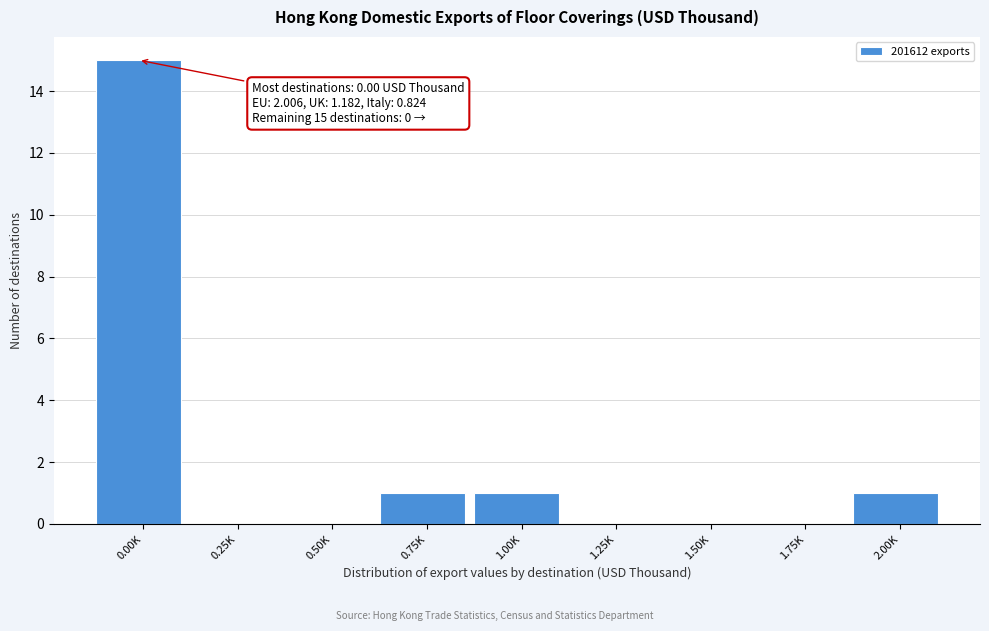

Reading left to right, what are all the values shown in this chart?

0.00K=15	0.25K=0	0.50K=0	0.75K=1	1.00K=1	1.25K=0	1.50K=0	1.75K=0	2.00K=1